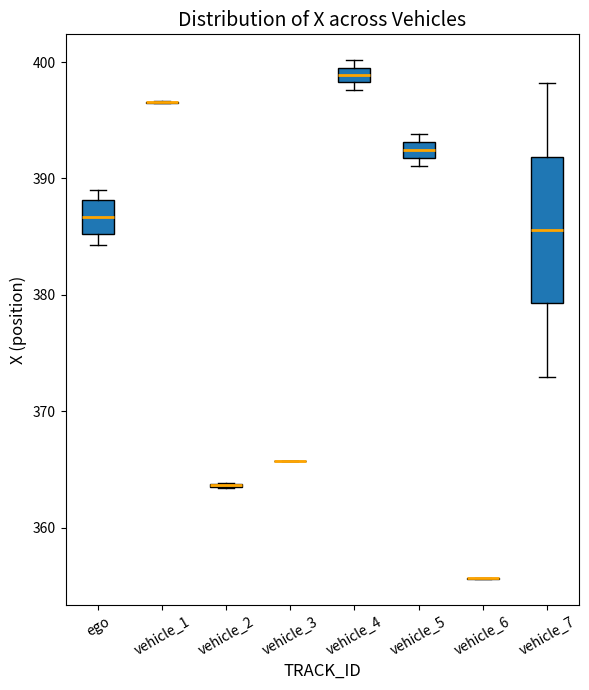

Which box is the tallest, from its lower edge to its upper edge?

vehicle_7